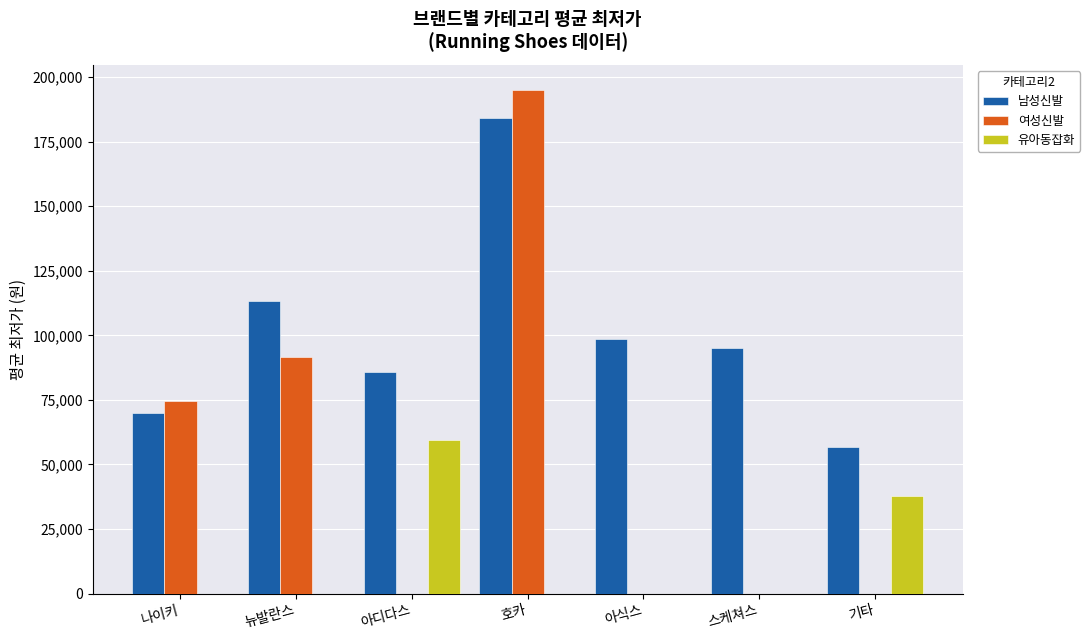

Reading left to right, transcribe all the data shown in this chart.

남성신발: 69745	113260	85930	184000	98600	95000	56925
여성신발: 74419	91617	0	195000	0	0	0
유아동잡화: 0	0	59520	0	0	0	37693